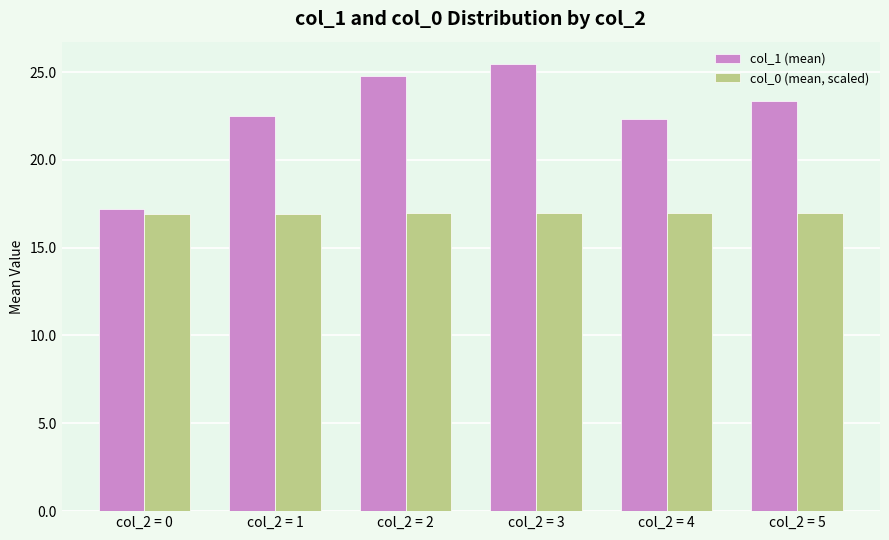

The col_0 (mean, scaled) series shows 17.0 at col_2 = 5. True or false?

True